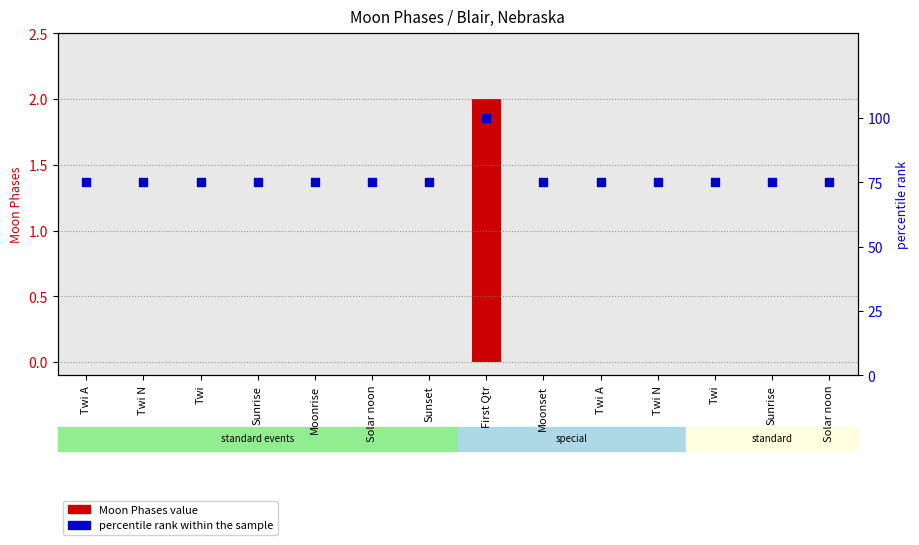

Is the value of percentile rank within the sample at Twi A greater than the value of Moon Phases at Sunrise?

Yes